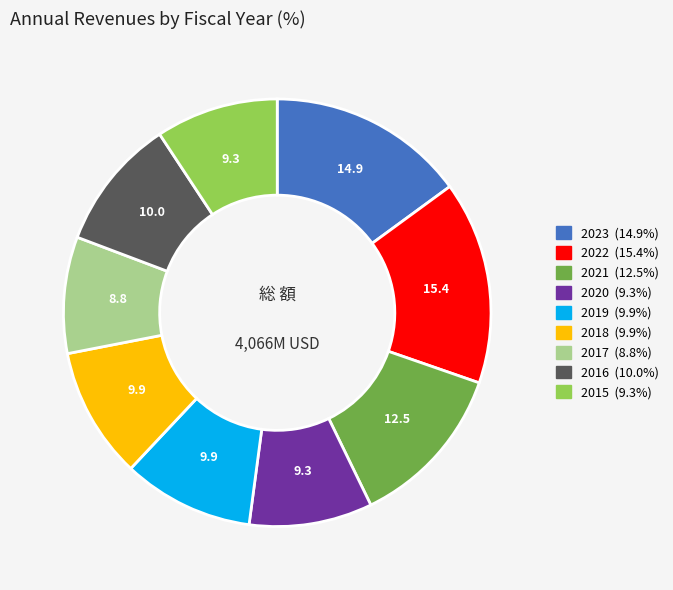

How many slices are in this pie chart?

9